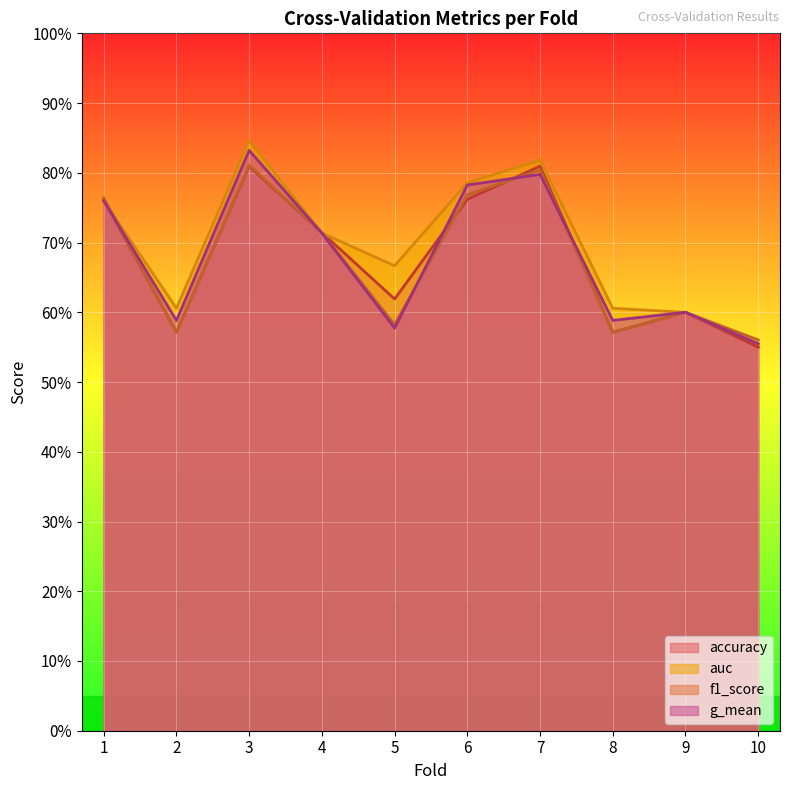

What are all the series names shown in the legend?

accuracy, auc, f1_score, g_mean